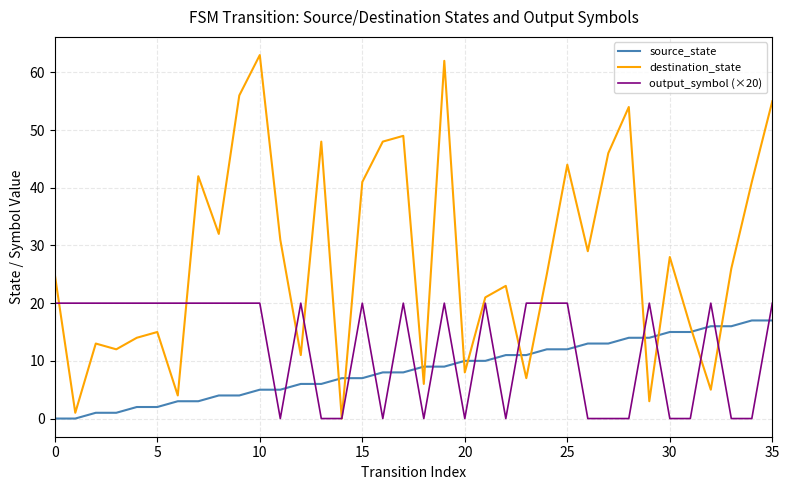

List the series in order of their overall mean, highest first.

destination_state, output_symbol (×20), source_state